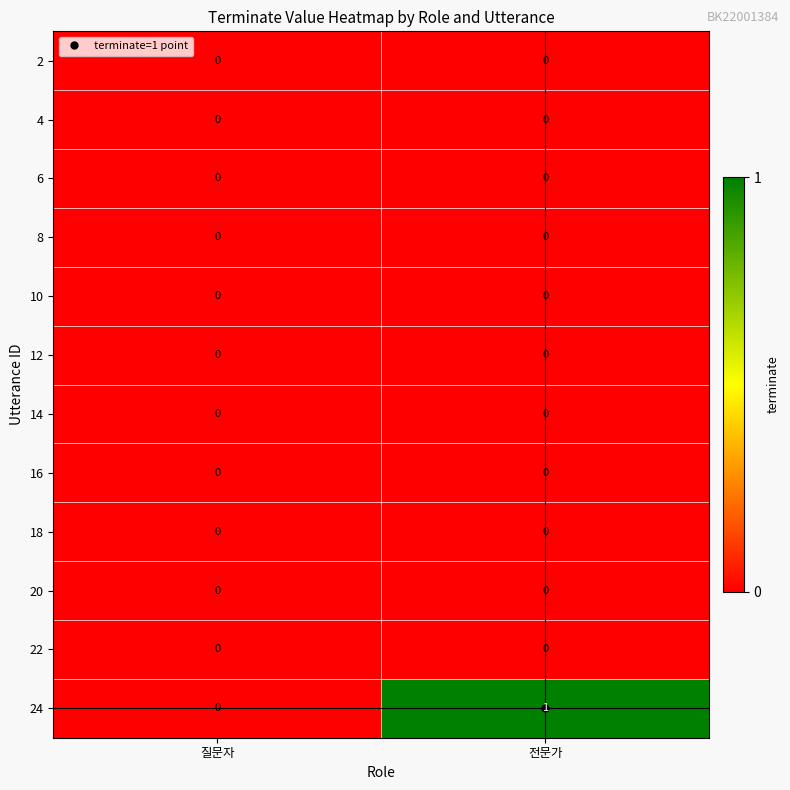

Which series has the largest total across all categories?

24